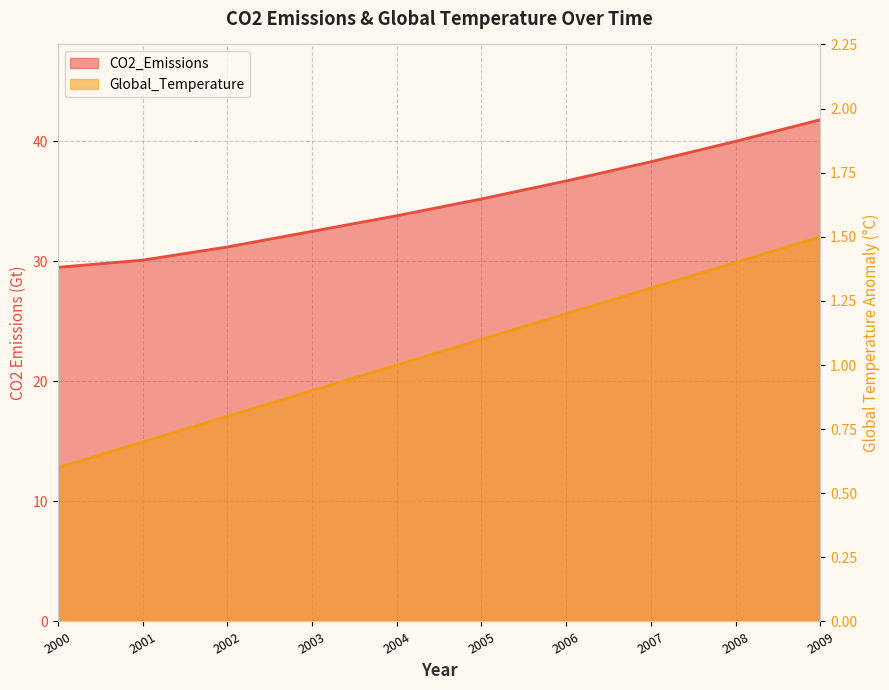

What is the greatest value displayed?

41.8